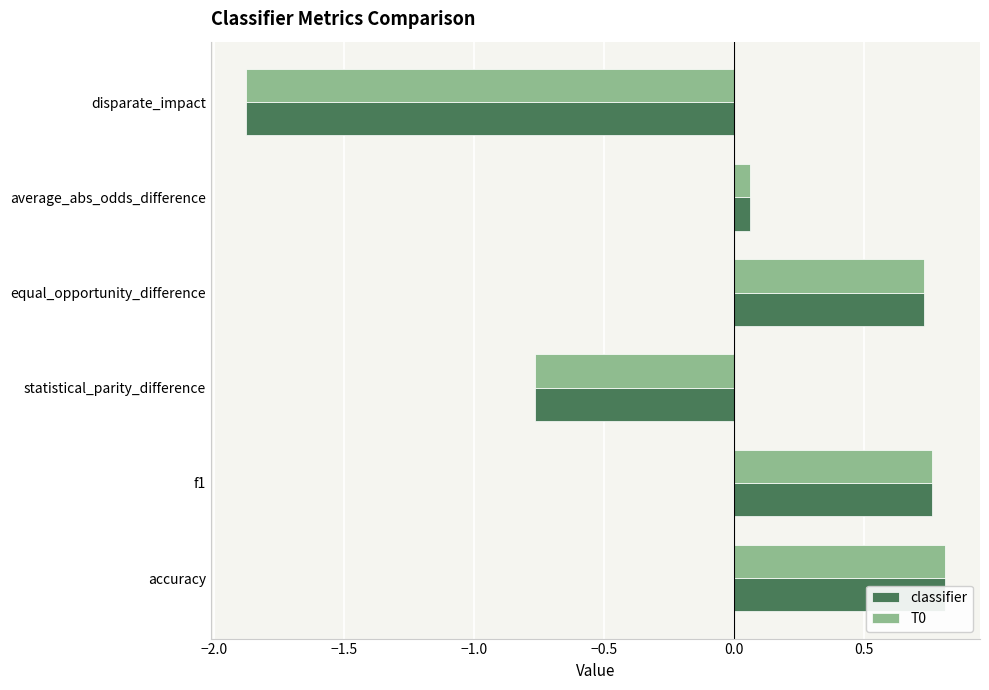

What is the sum of all T0 values?

-0.3